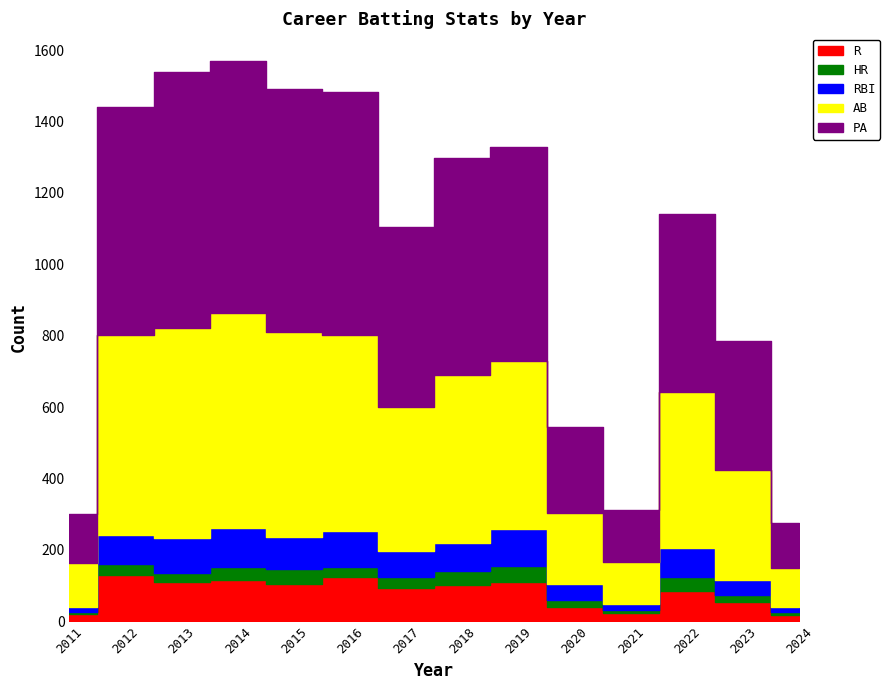

What is the difference between the maximum and second lowest values in the AB series?

485